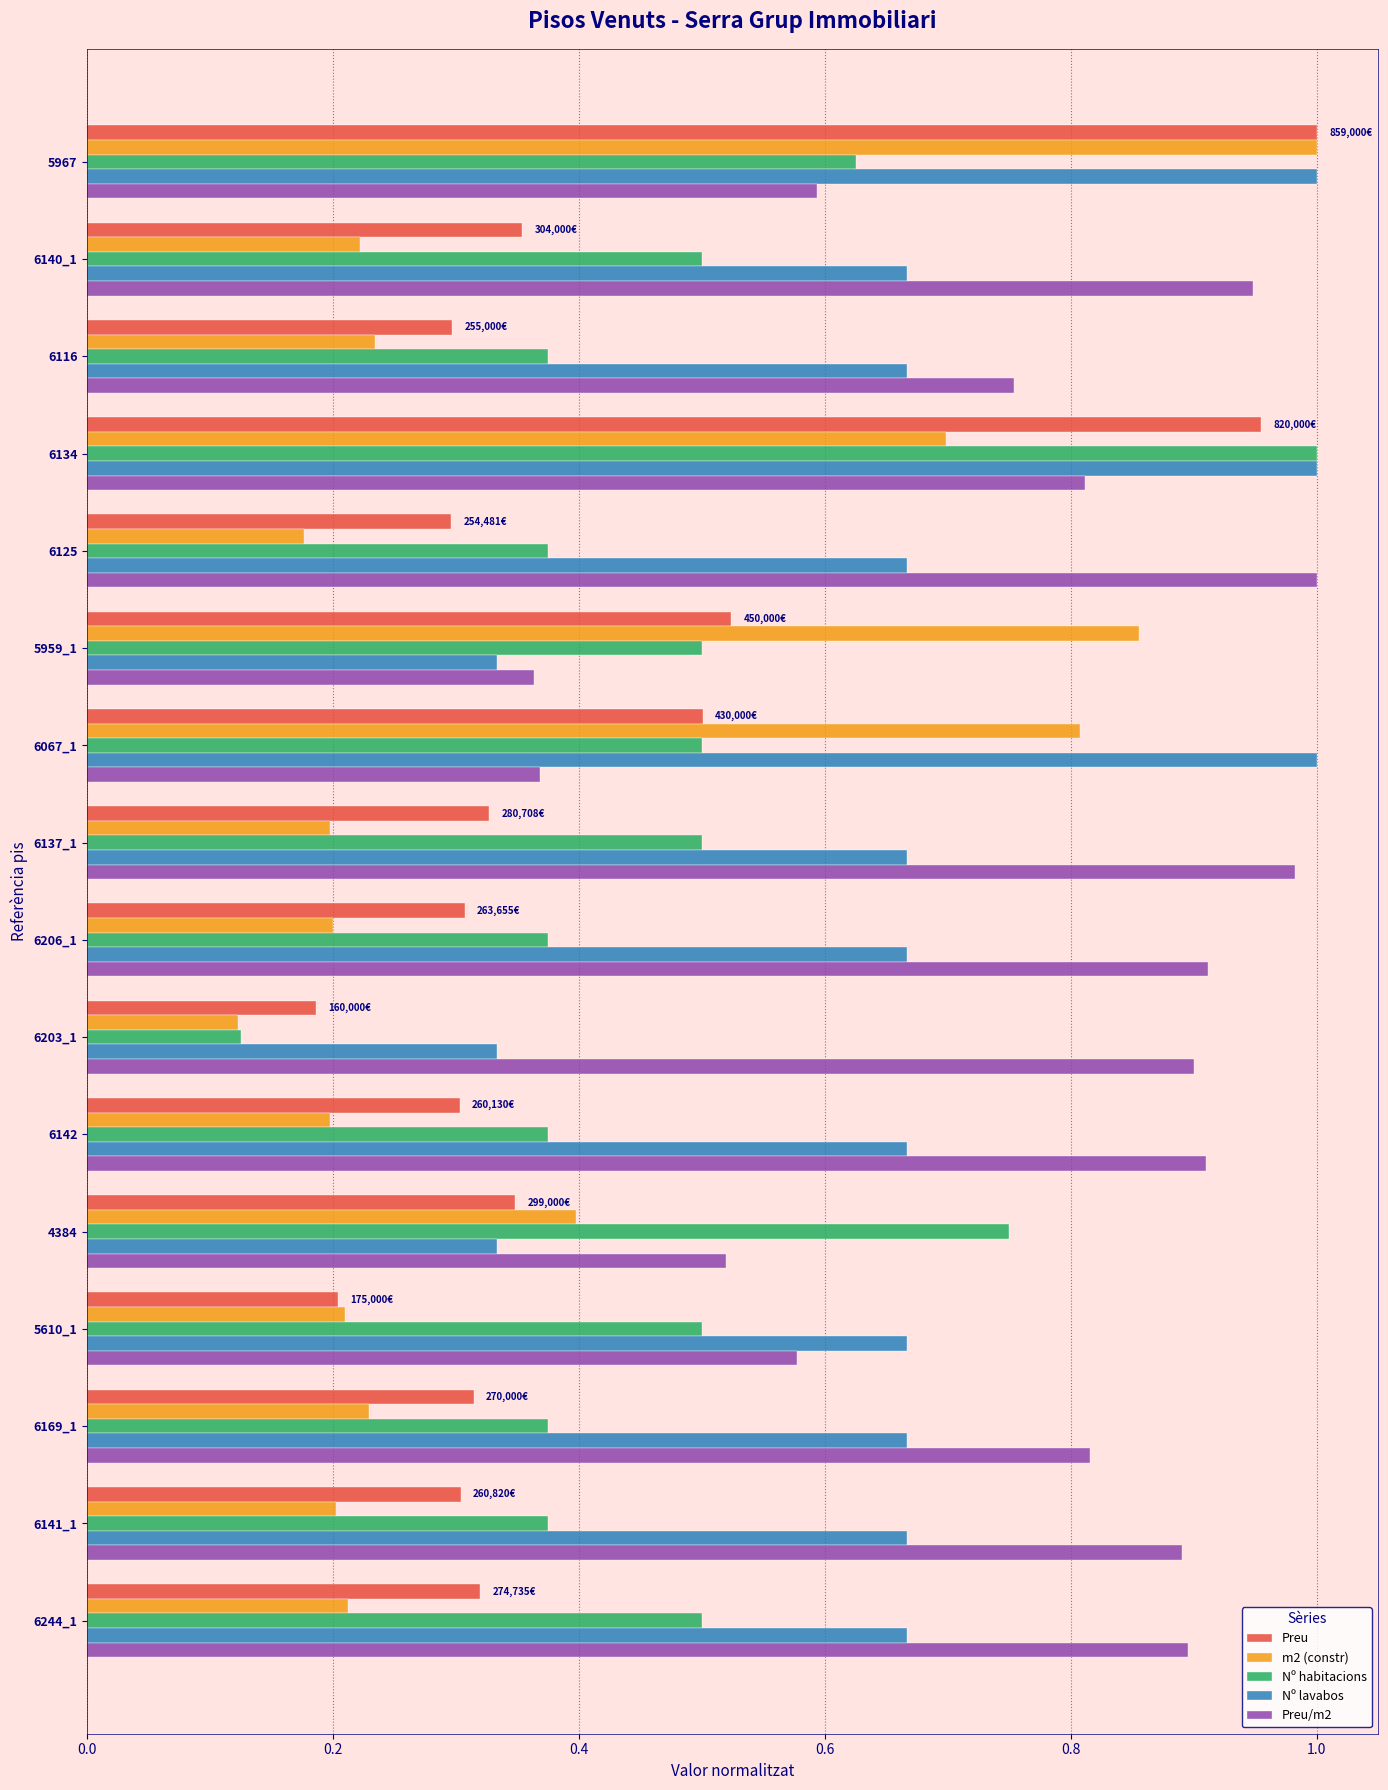

Which series changed the most between 6116 and 6137_1?

Preu/m2